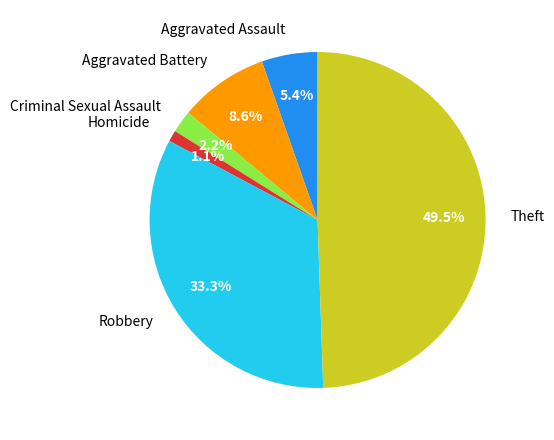

Does any single category account for the majority?

No